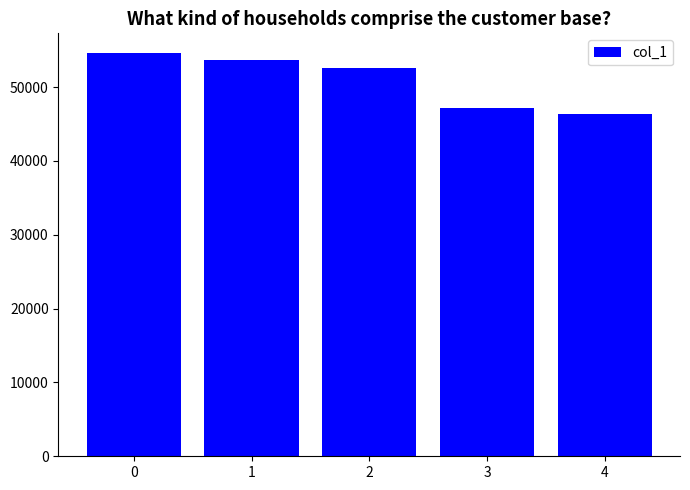

What is the difference between the maximum and minimum values?

8166